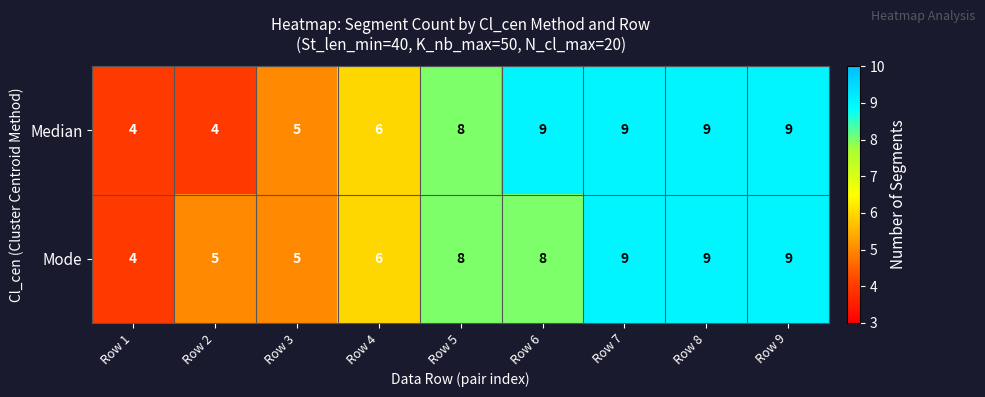

What is the sum of the Mode values at Row 8 and Row 4?

15